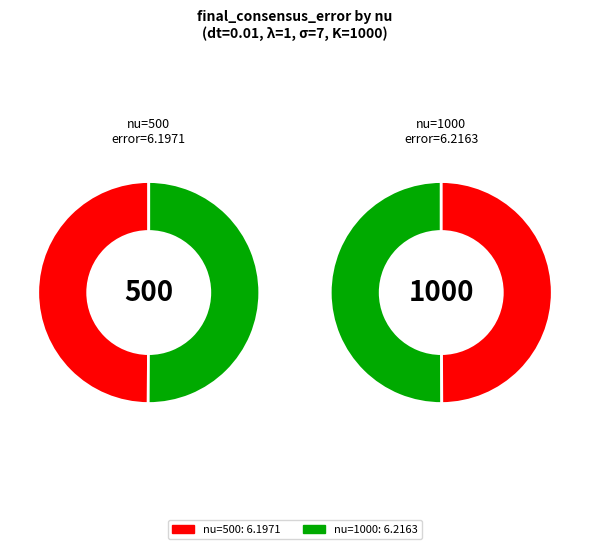

Is there any slice that represents more than half of the pie?

Yes